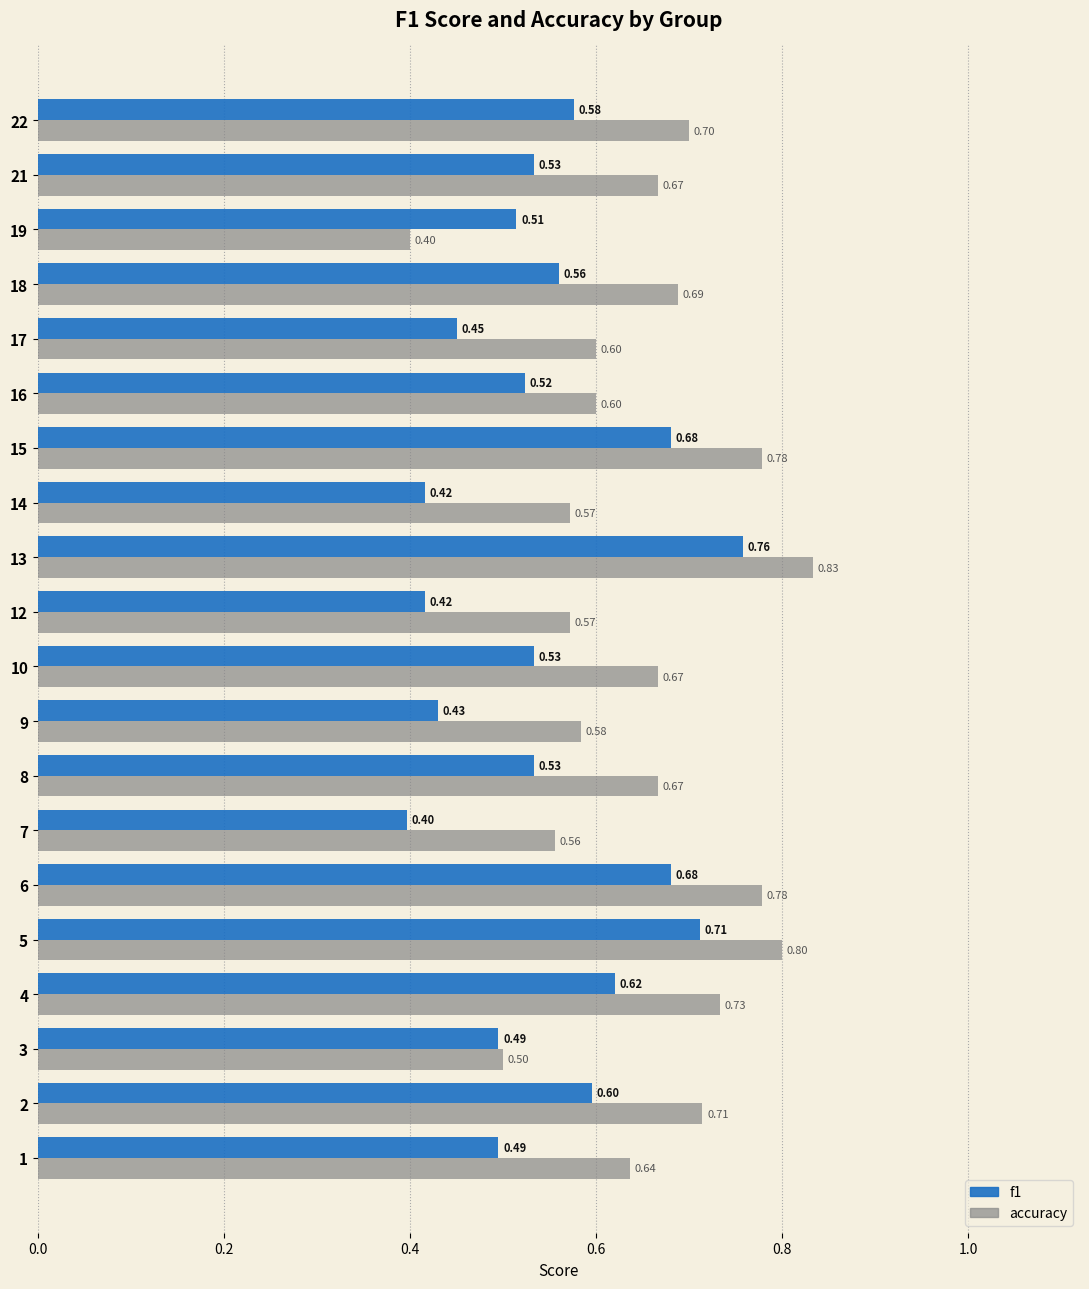

Which series has the largest total across all categories?

accuracy